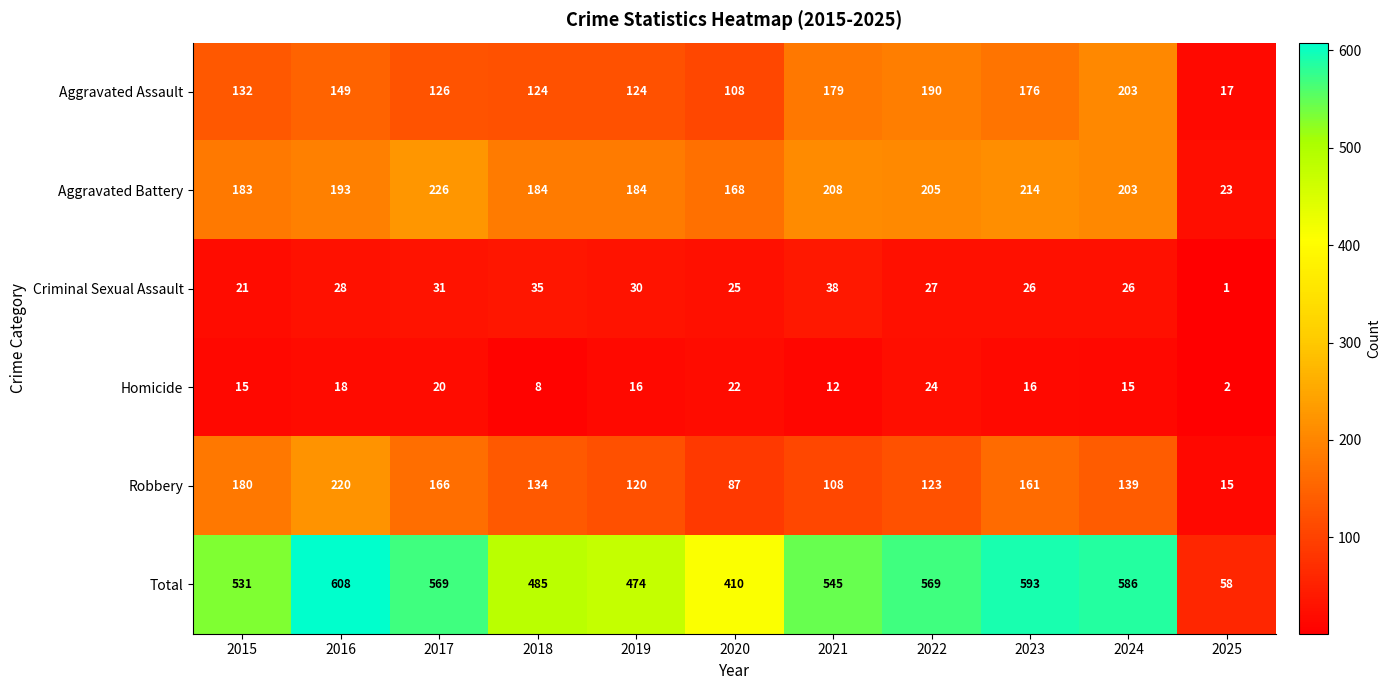

What is the approximate value of Robbery at 2024, to the nearest 50?

150